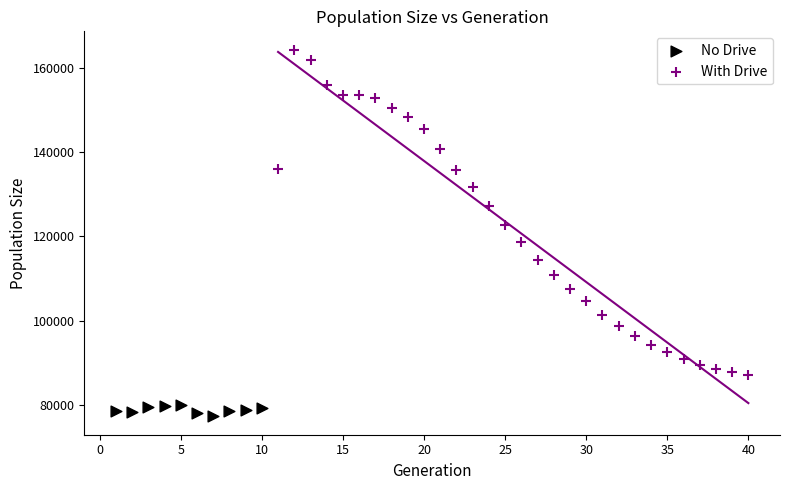

Which series reaches the minimum Y coordinate?

No Drive